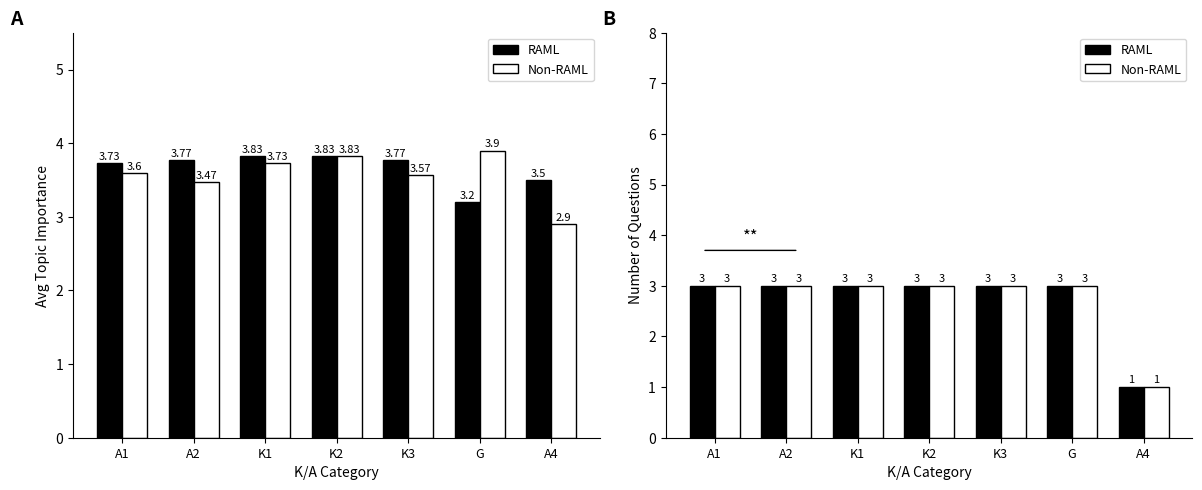

How many series are shown in this chart?

2